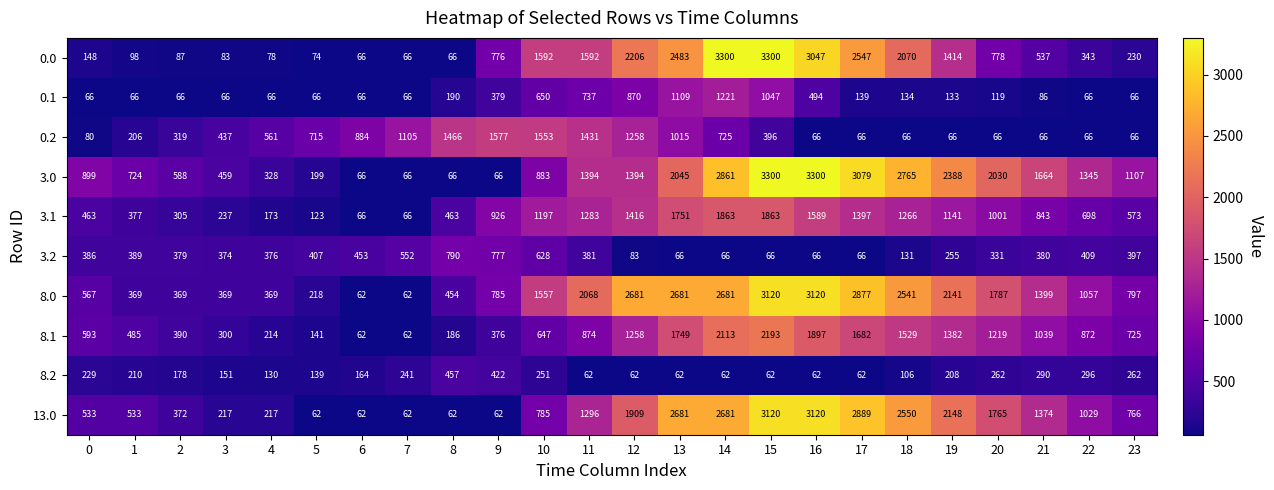

At 1, list the series in order from largest to smallest.

3.0, 13.0, 8.1, 3.2, 3.1, 8.0, 8.2, 0.2, 0.0, 0.1